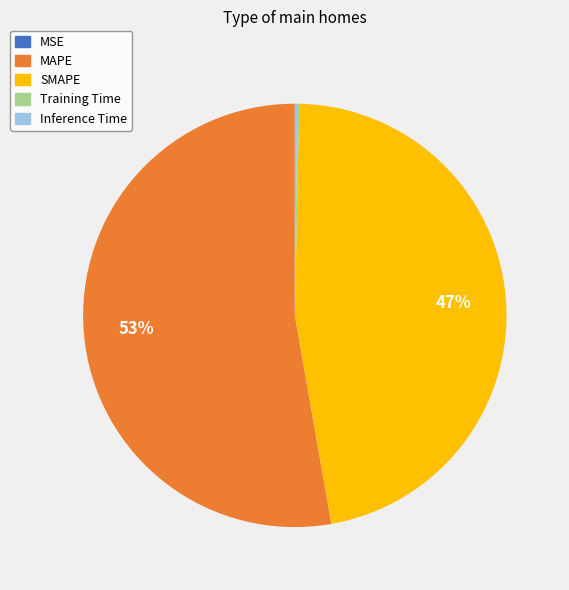

What is the ratio of the value at MAPE to the value at SMAPE?

1.1